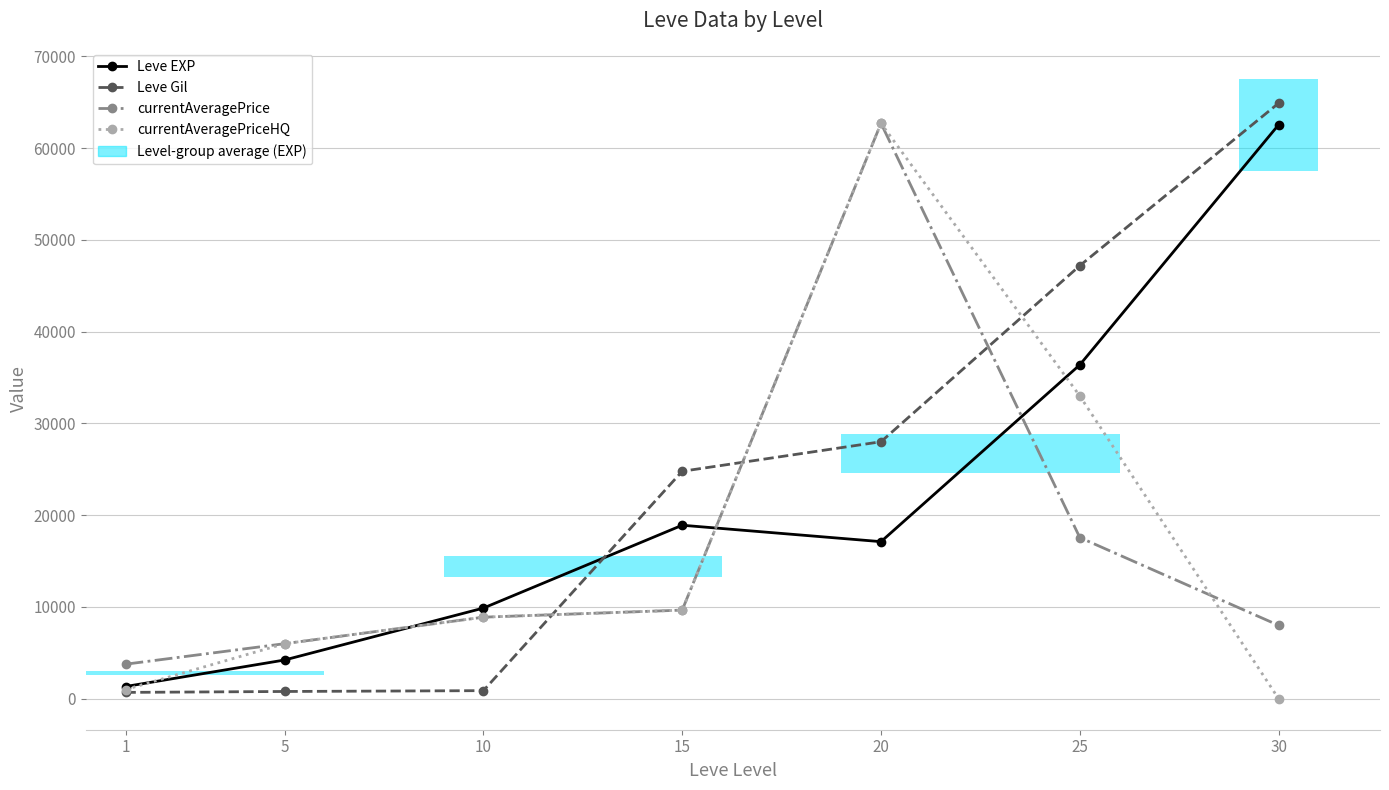

What are all the series names shown in the legend?

Leve EXP, Leve Gil, currentAveragePrice, currentAveragePriceHQ